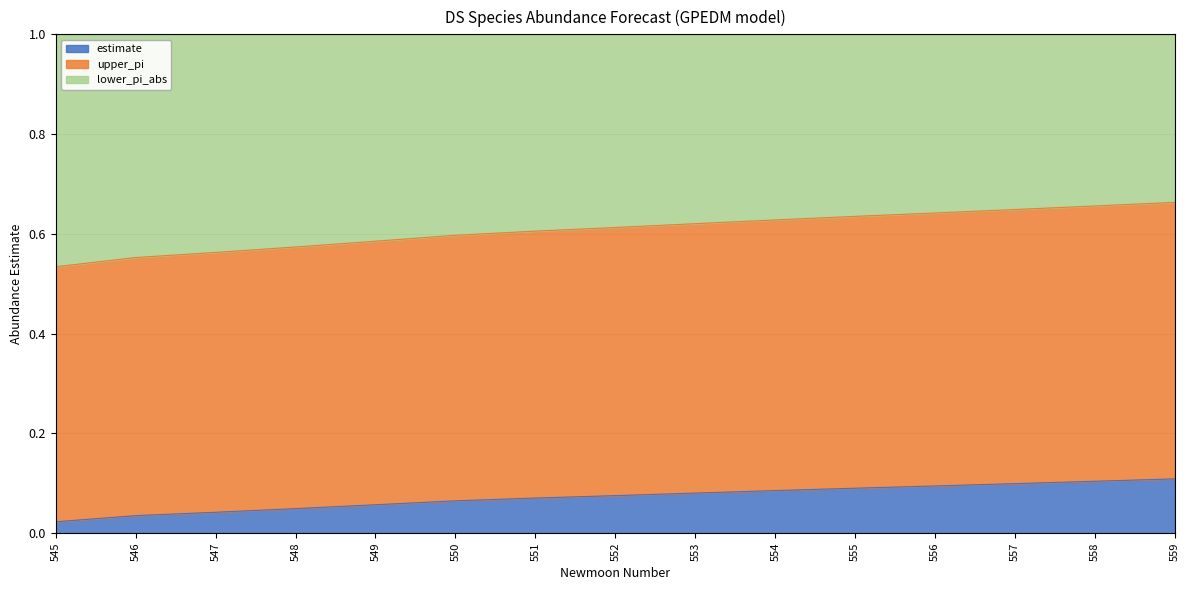

The estimate series shows 0.0 at 551. True or false?

False